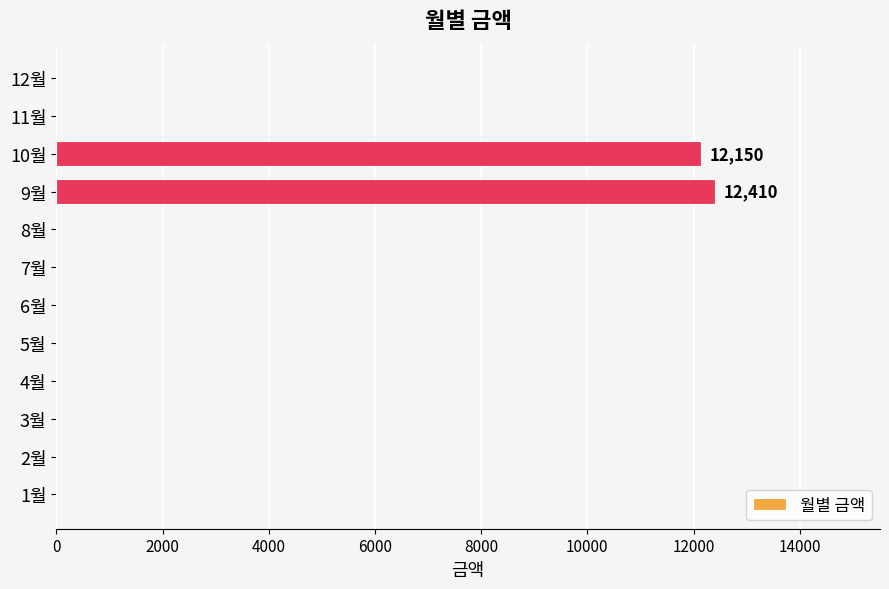

What is the sum of all values?

24560